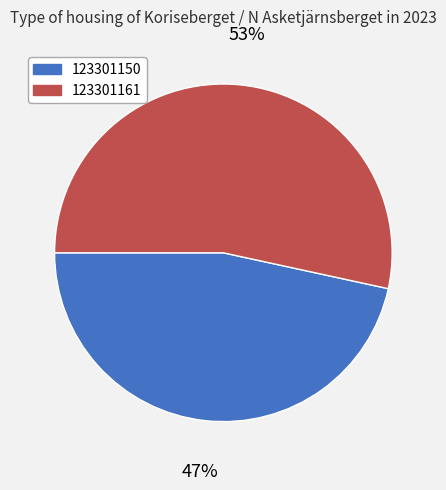

The 123301150 slice represents 33% of the pie. True or false?

False